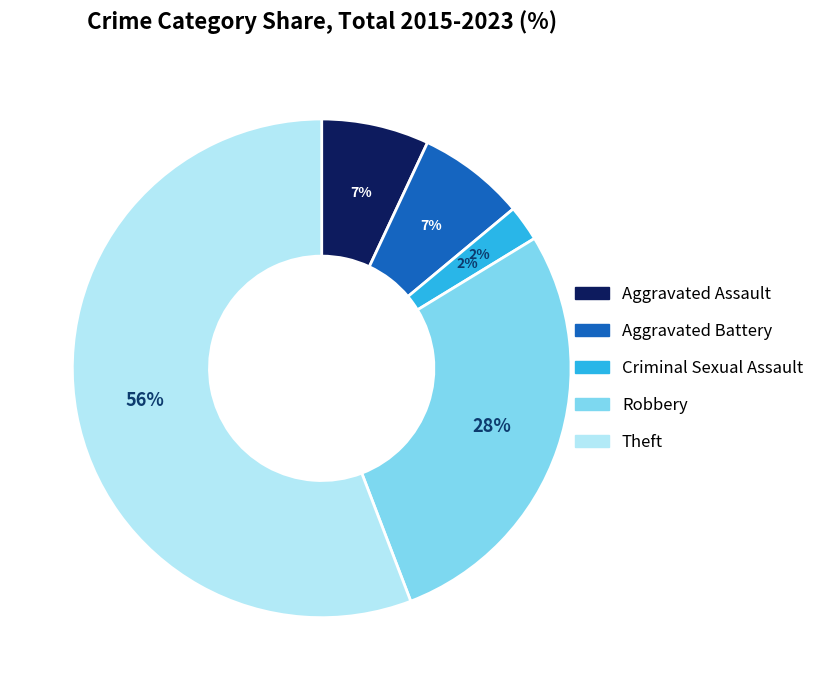

How many segments does this pie chart have?

5